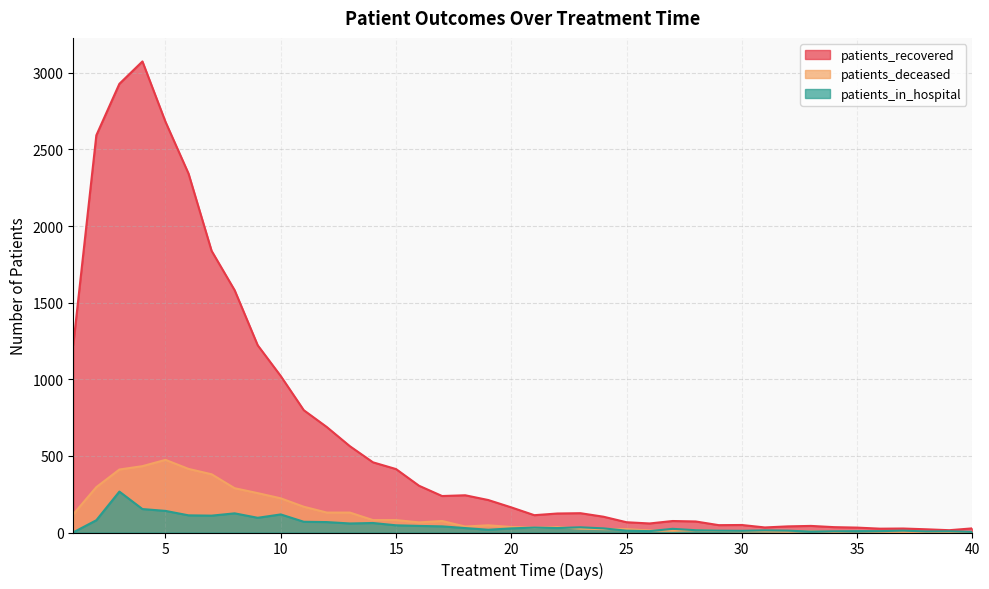

Where is patients_in_hospital nearest to the value 134?

5